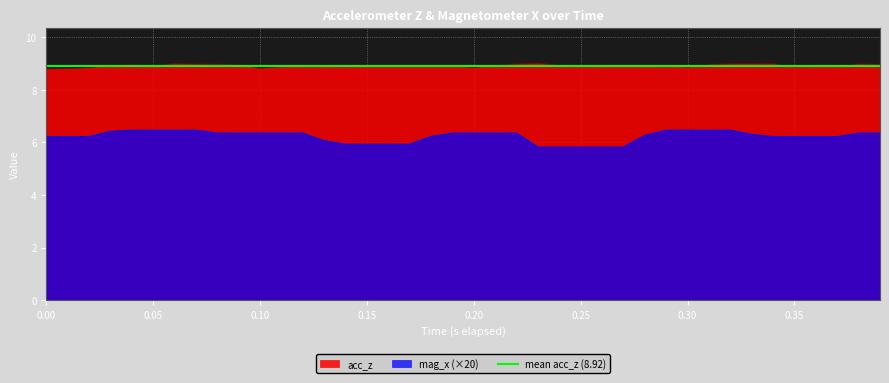

What is the difference between the maximum and minimum values in the acc_z series?

0.2